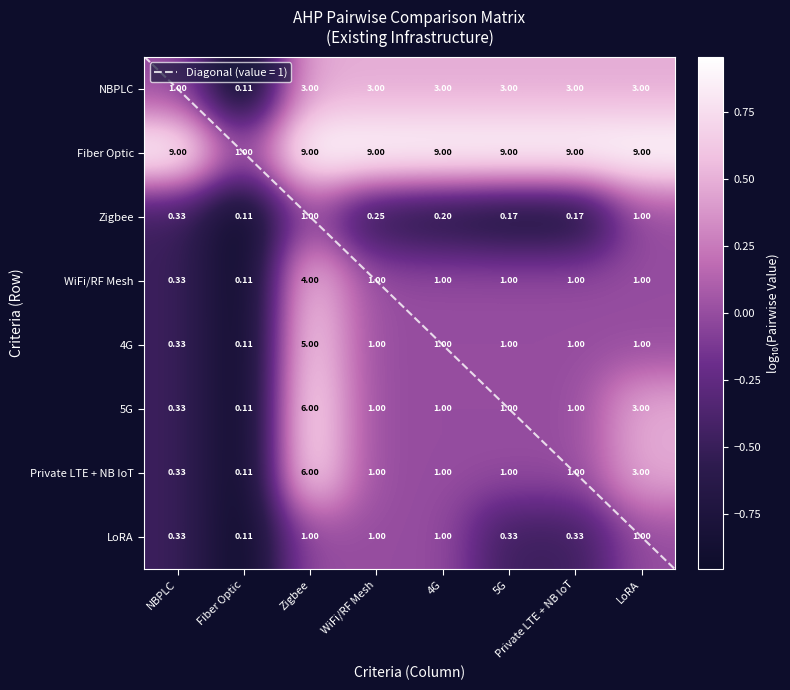

Between Fiber Optic and 5G, which series saw the biggest shift?

Fiber Optic